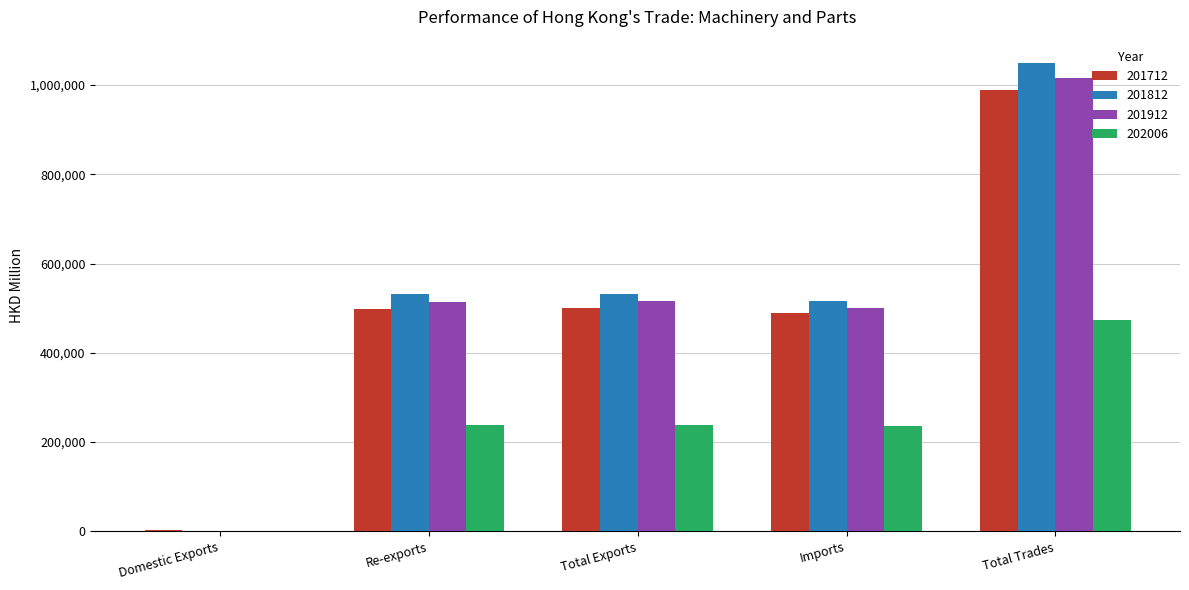

Is the value of 201912 at Imports greater than the value of 201812 at Total Exports?

No